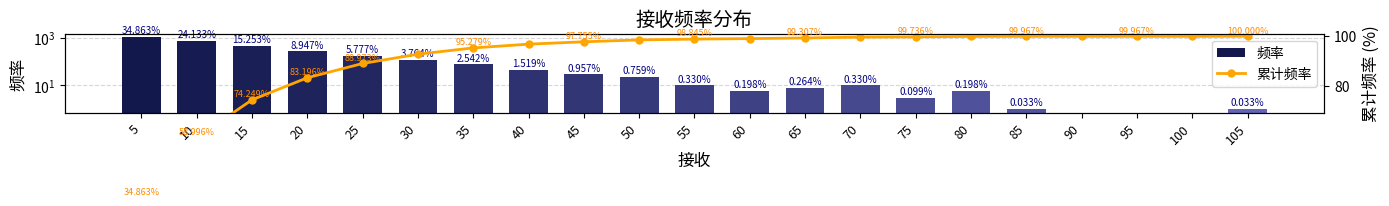

Which has a higher value, 90 or 75?

75